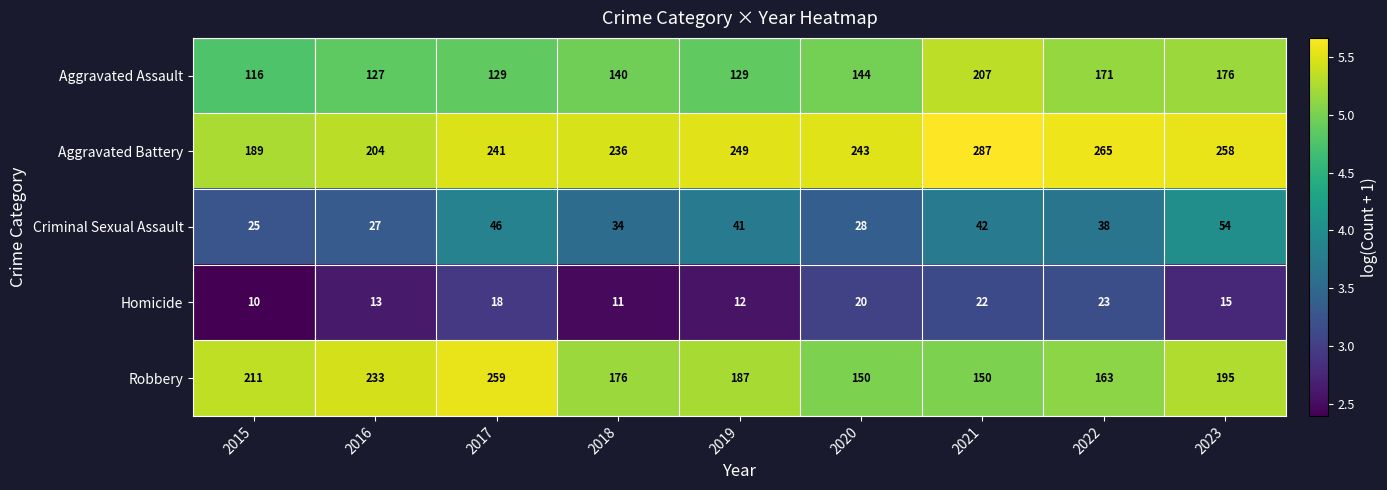

Rank the series by their maximum value, from lowest to highest.

Homicide, Criminal Sexual Assault, Aggravated Assault, Robbery, Aggravated Battery